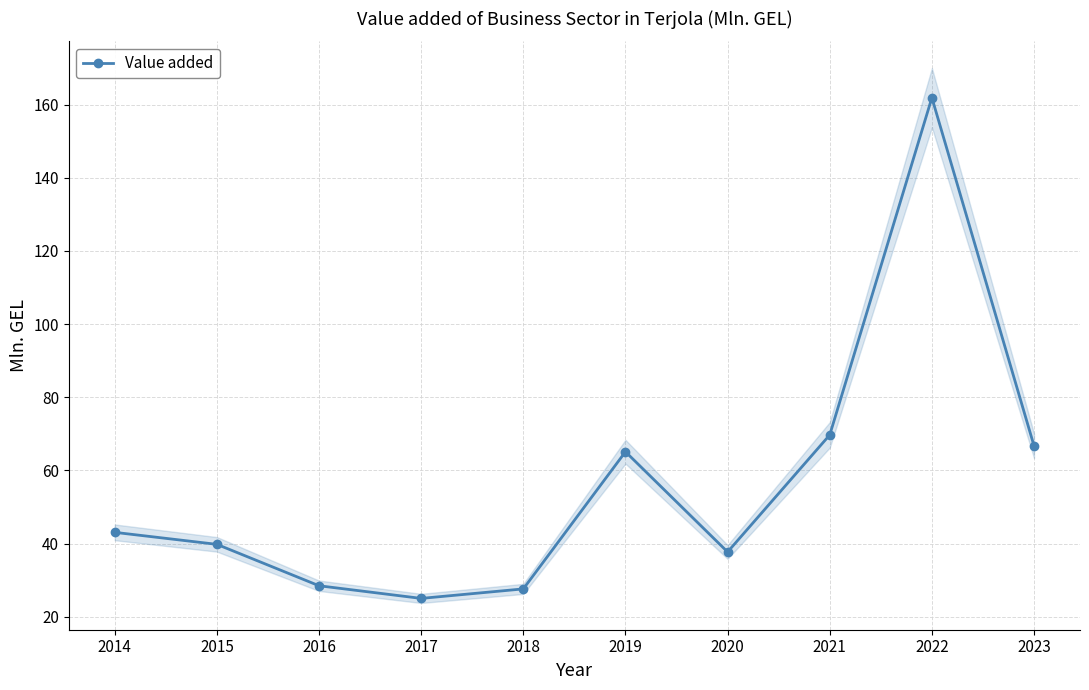

What is the value of the 1st point from the left?

43.1